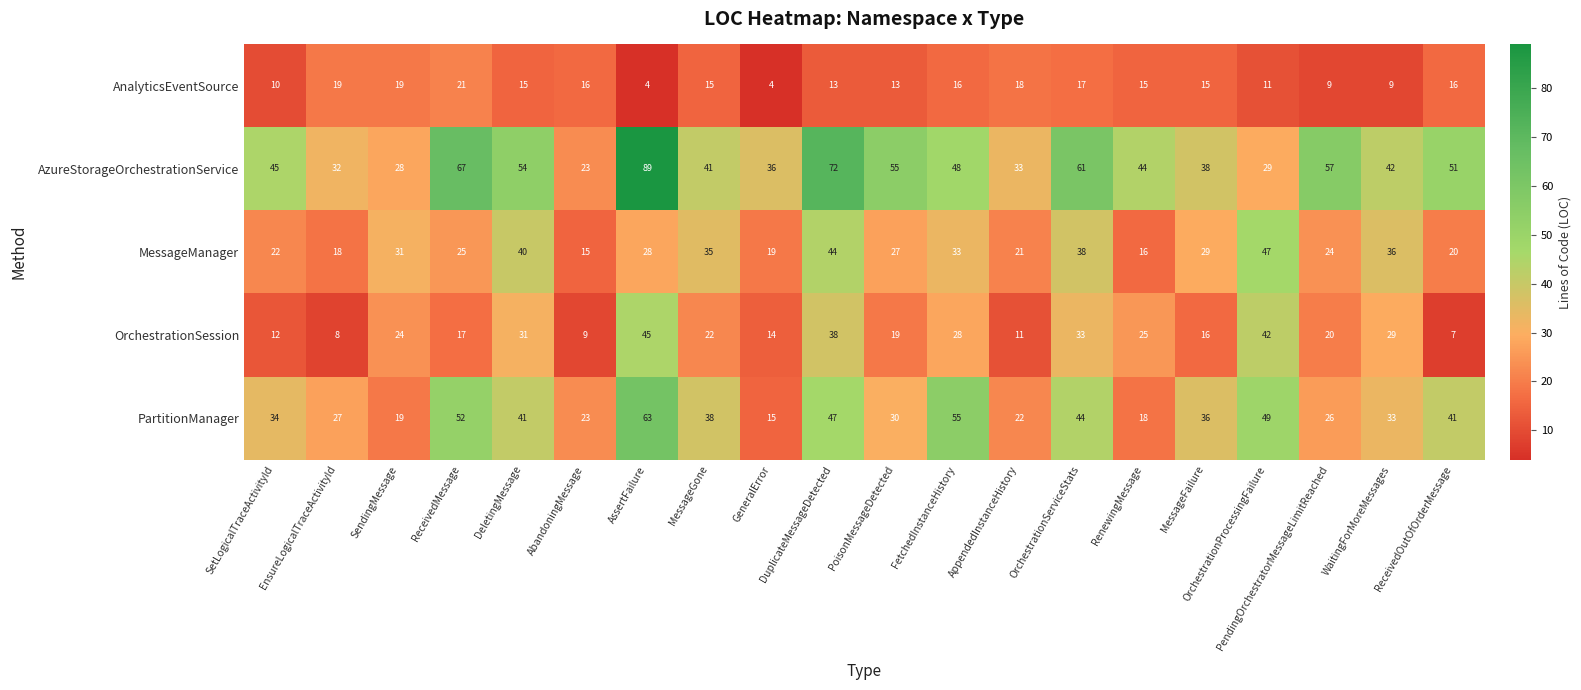

What is the spread (max minus min) of values at DeletingMessage?

39